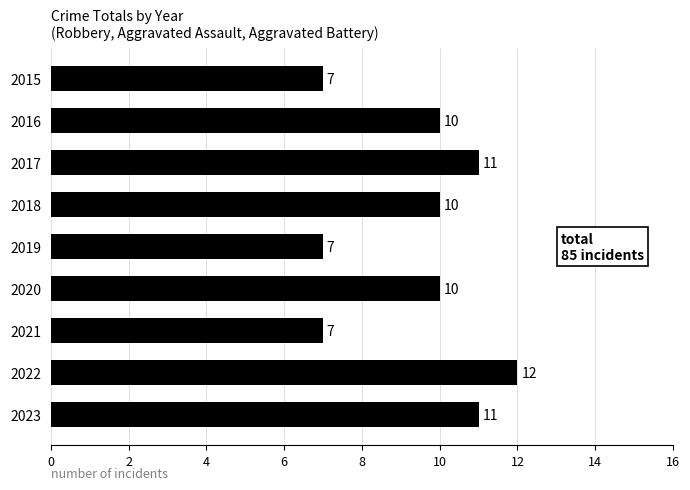

Reading top to bottom, transcribe all the data shown in this chart.

7	10	11	10	7	10	7	12	11